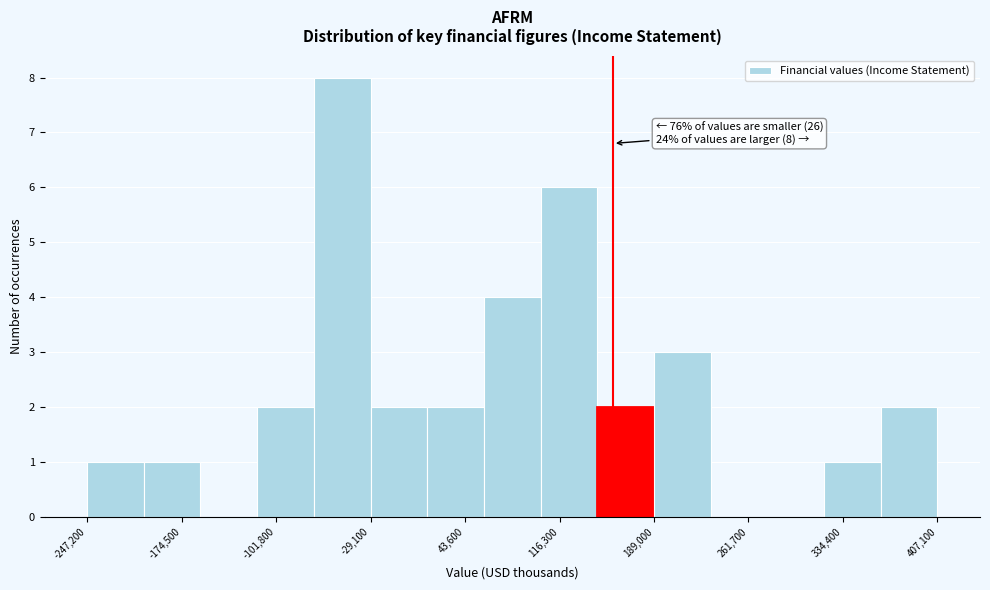

Over which range of the x-axis is the bar tallest?

-70000 to -30000